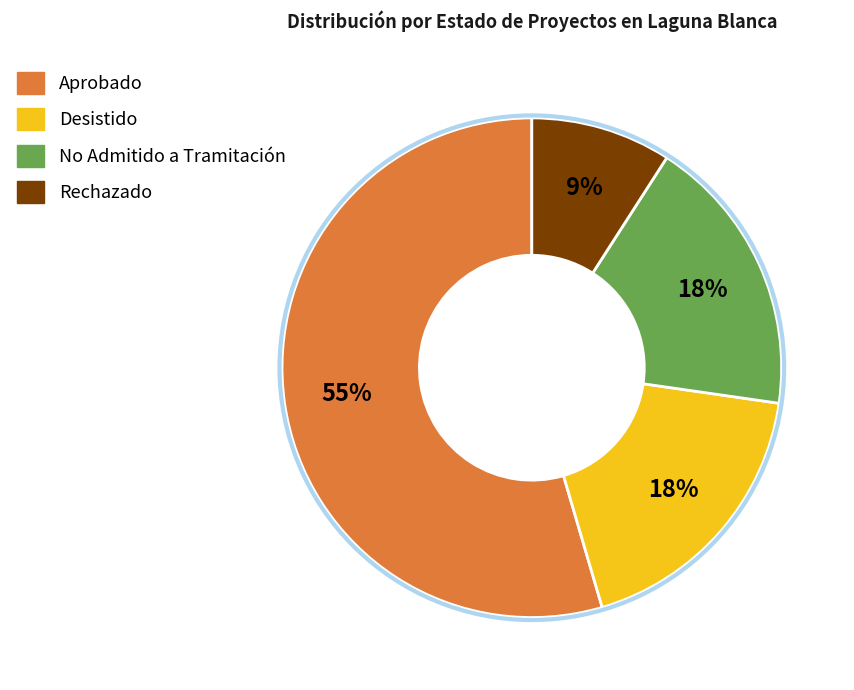

Which slice represents more than half of the pie?

Aprobado